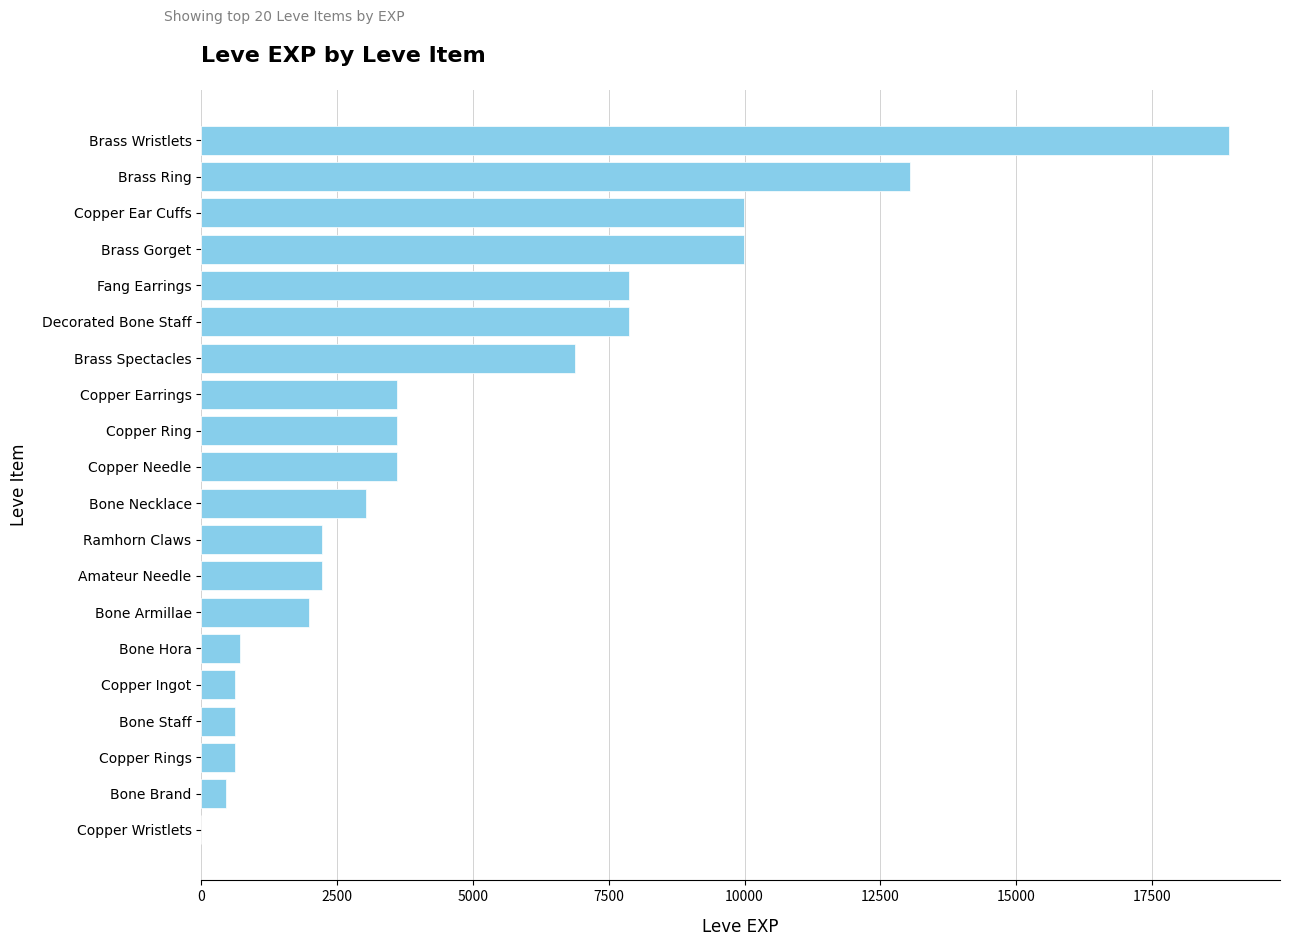

Between Copper Earrings and Bone Hora, which is larger?

Copper Earrings